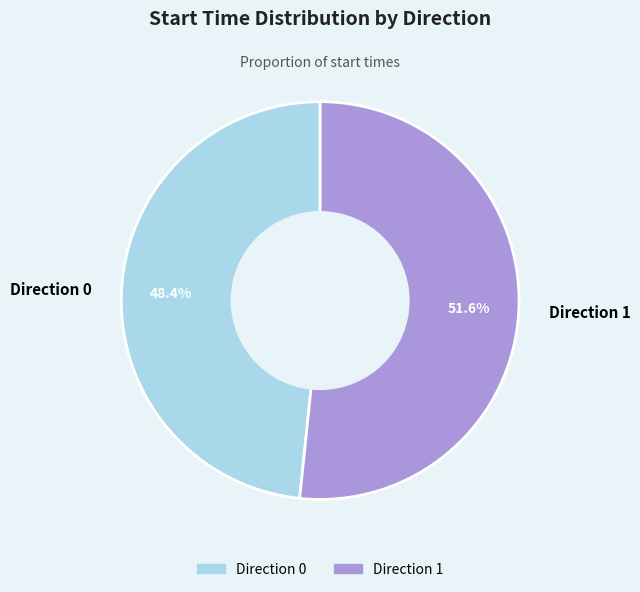

Which slice is the largest?

Direction 1